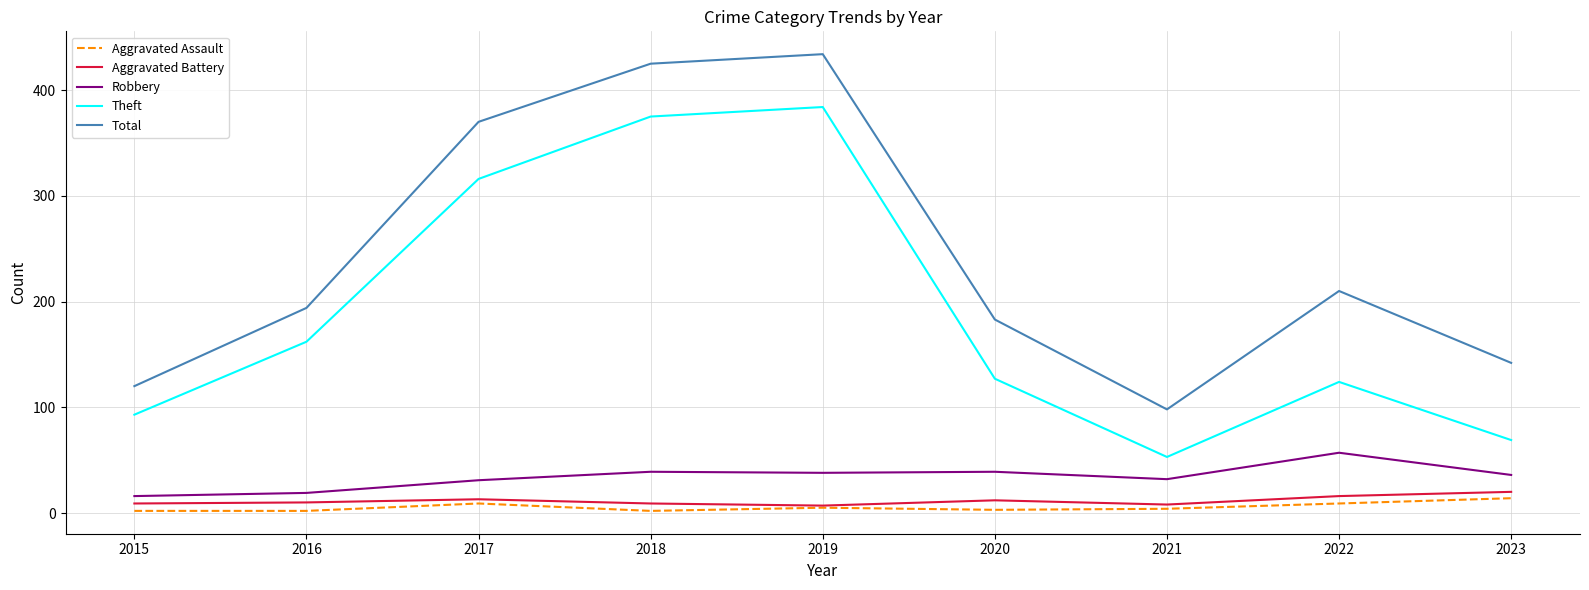

What is the difference between the highest and lowest values at 2022?

201